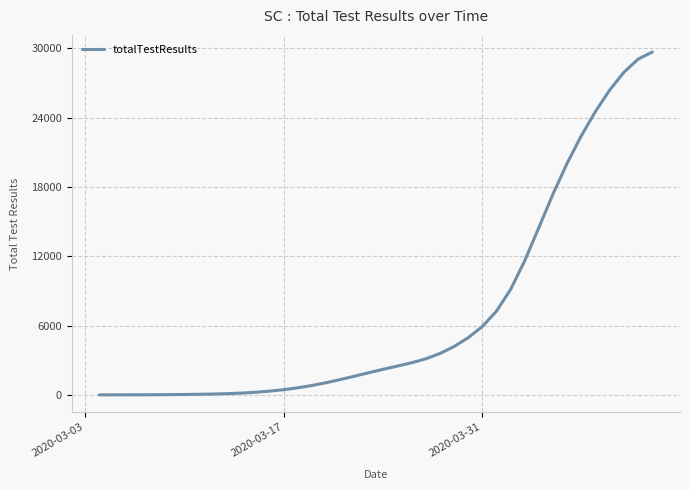

What is the maximum value shown in the chart?

29686